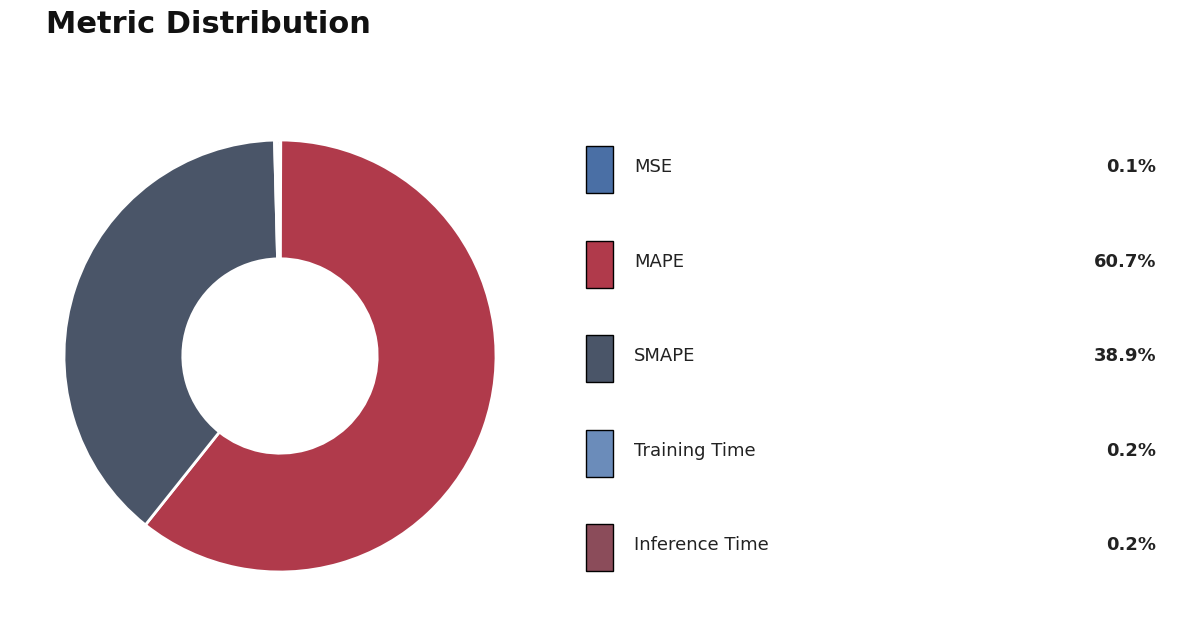

Is there a majority slice in this chart?

Yes